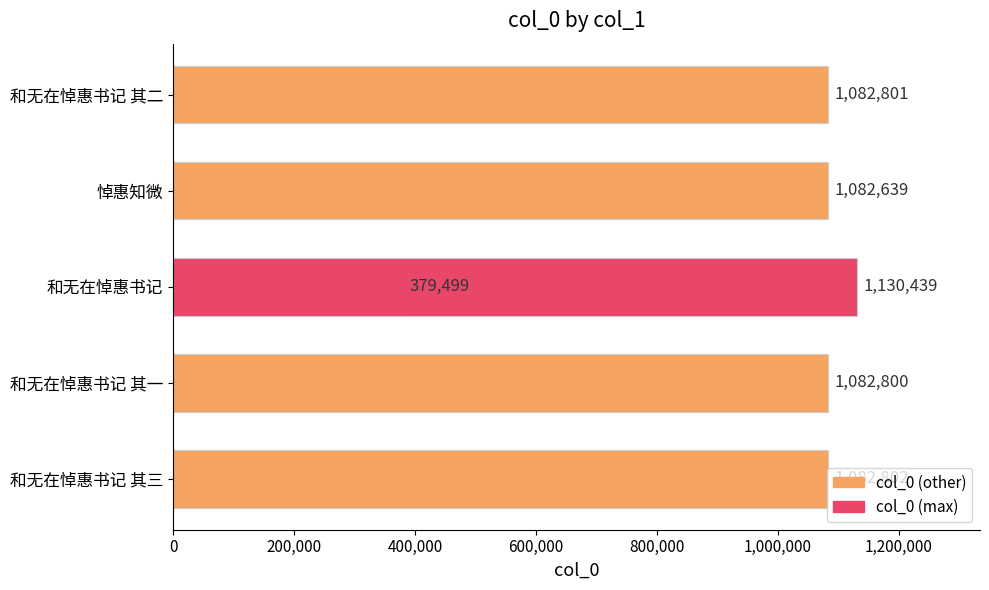

What is the maximum value shown in the chart?

1130439